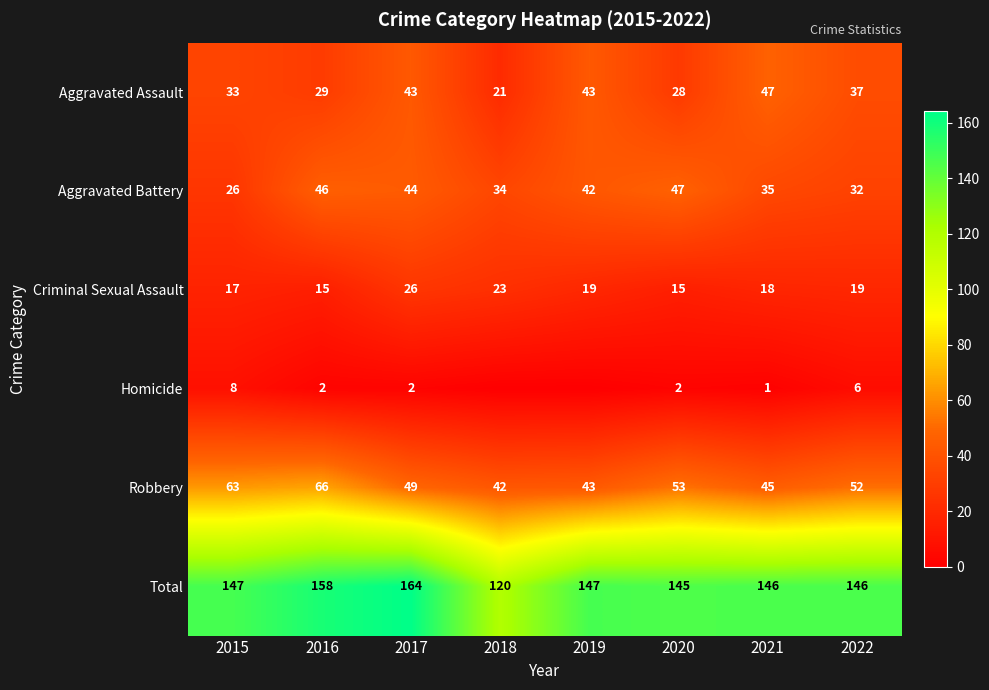

Is the value of Robbery at 2017 greater than the value of Aggravated Assault at 2020?

Yes